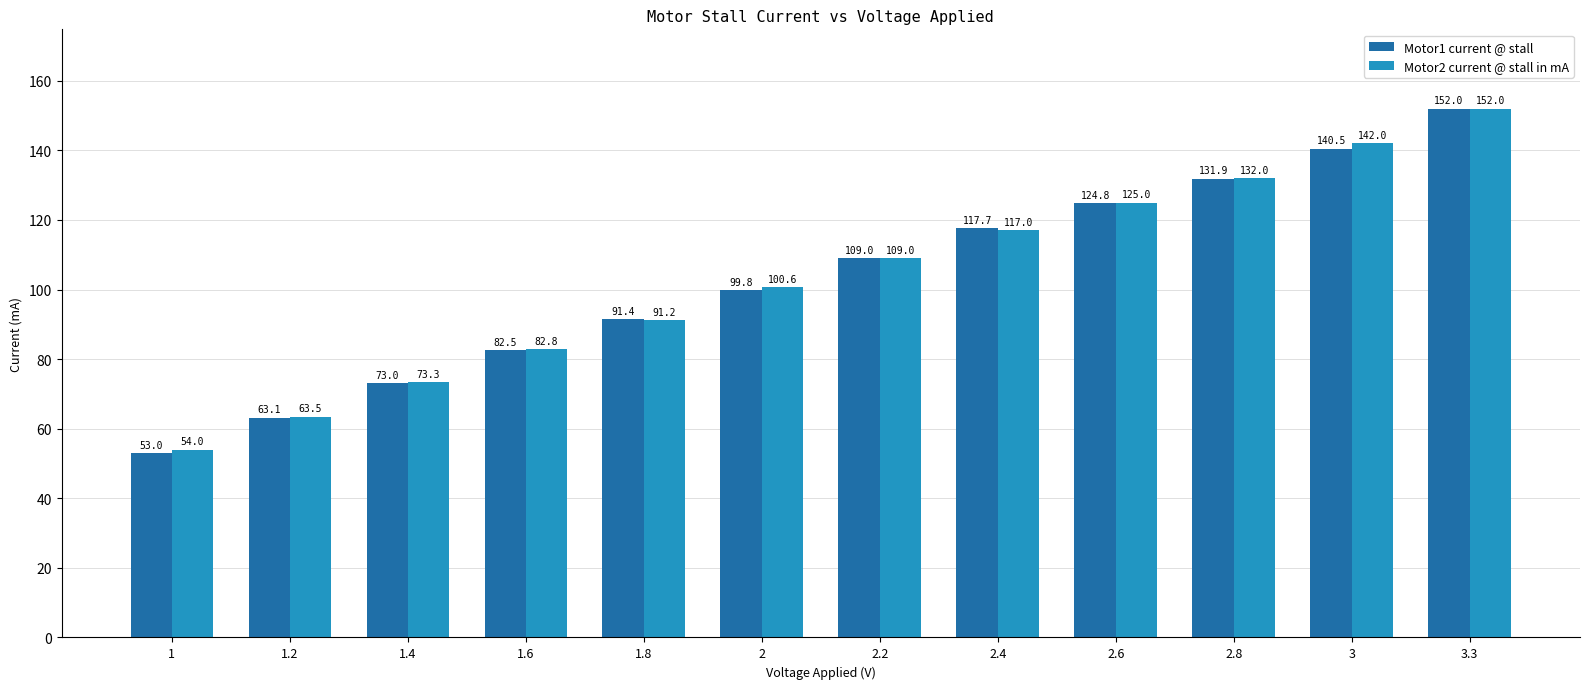

Which category has the lowest value across all series?

1